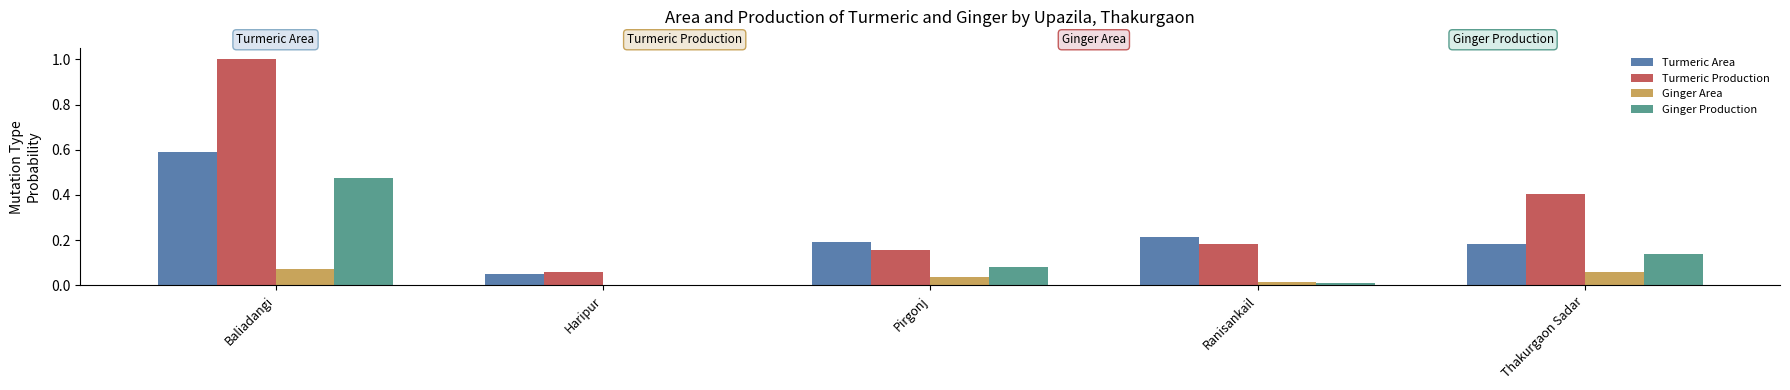

What is the greatest value displayed?

1.0